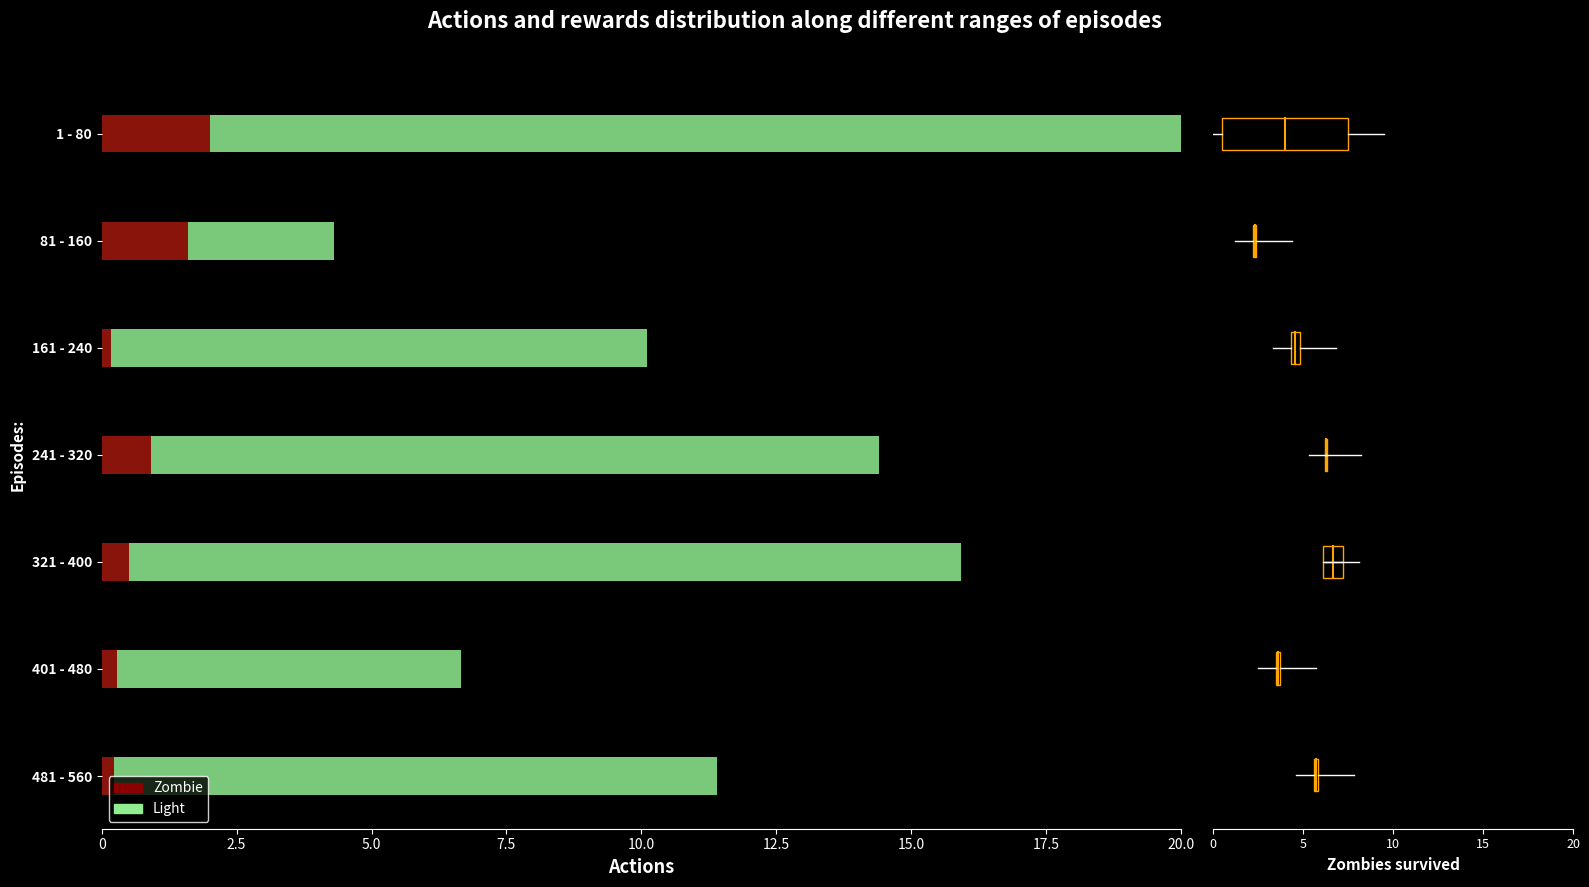

Is it true that the value at 2.5 is 0.2?

False